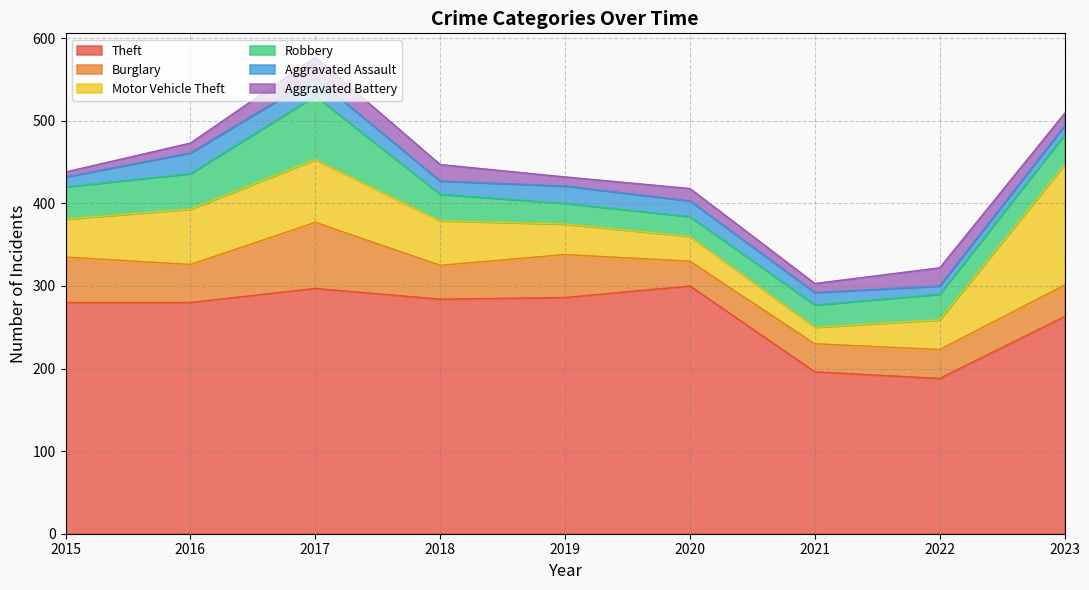

The Burglary series shows 46 at 2016. True or false?

True